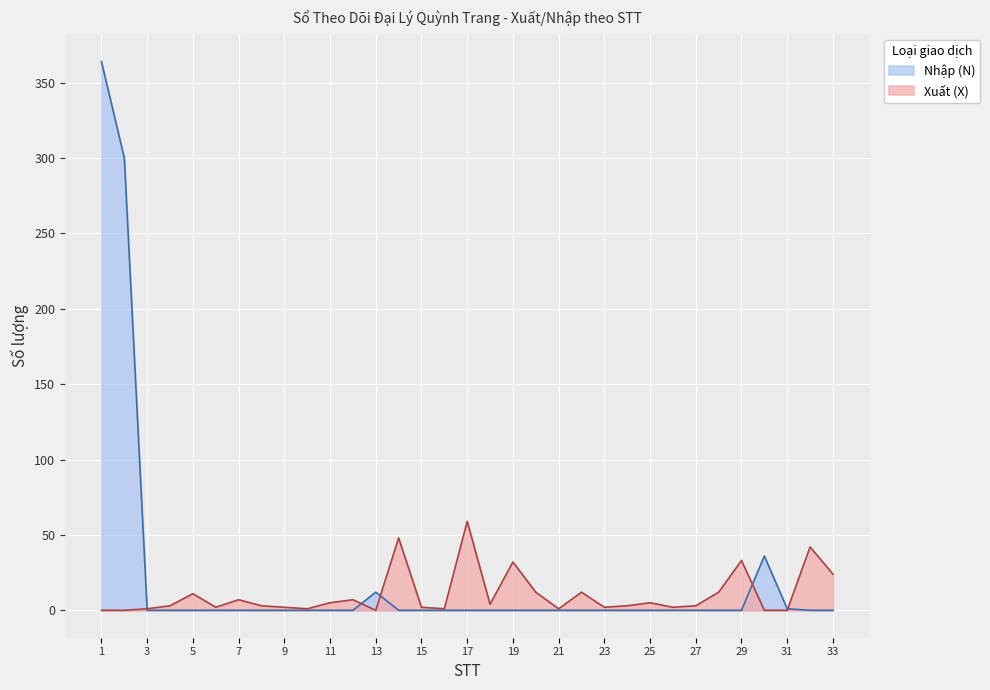

Reading left to right, extract all data points from this chart.

Xuất (X): 1=0	2=0	3=1	4=3	5=11	6=2	7=7	8=3	9=2	10=1	11=5	12=7	13=0	14=48	15=2	16=1	17=59	18=4	19=32	20=12	21=1	22=12	23=2	24=3	25=5	26=2	27=3	28=12	29=33	30=0	31=0	32=42	33=24
Nhập (N): 1=364	2=300	3=0	4=0	5=0	6=0	7=0	8=0	9=0	10=0	11=0	12=0	13=12	14=0	15=0	16=0	17=0	18=0	19=0	20=0	21=0	22=0	23=0	24=0	25=0	26=0	27=0	28=0	29=0	30=36	31=1	32=0	33=0